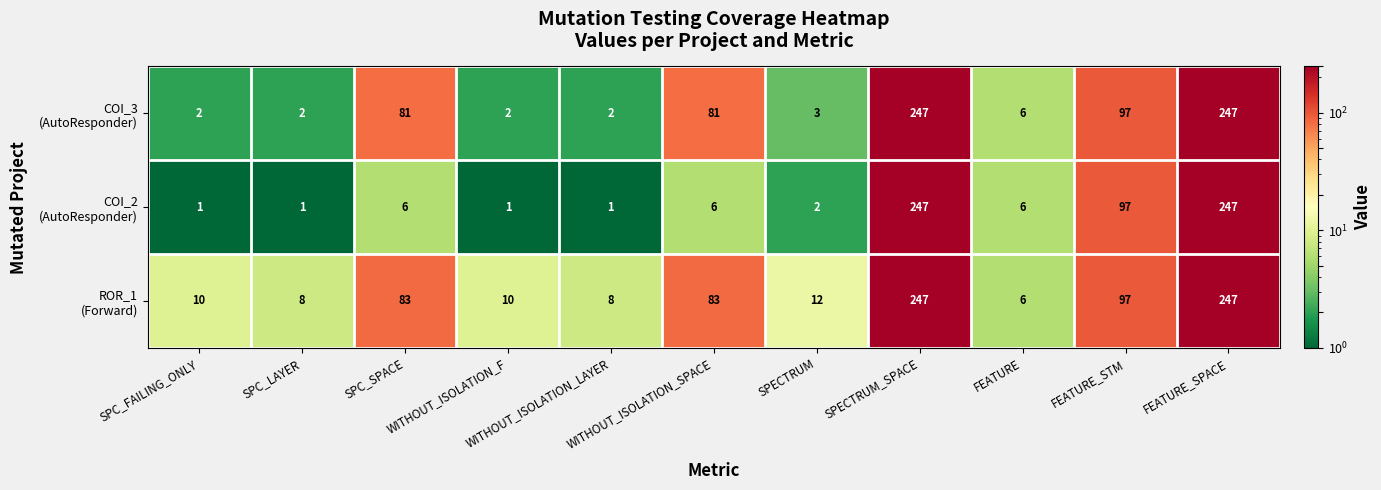

What is the greatest value displayed?

247